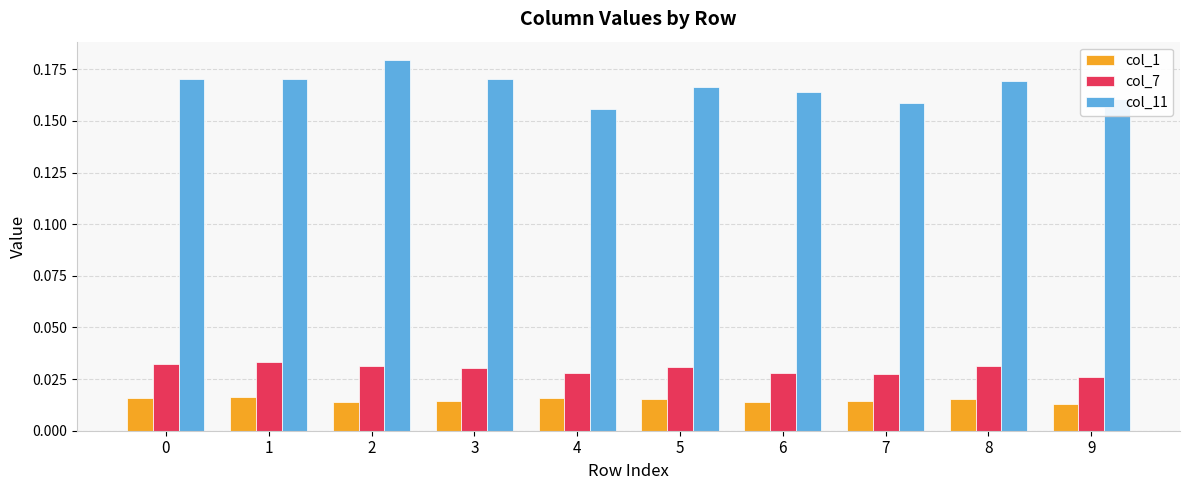

Which series has the largest range (max minus min)?

col_11